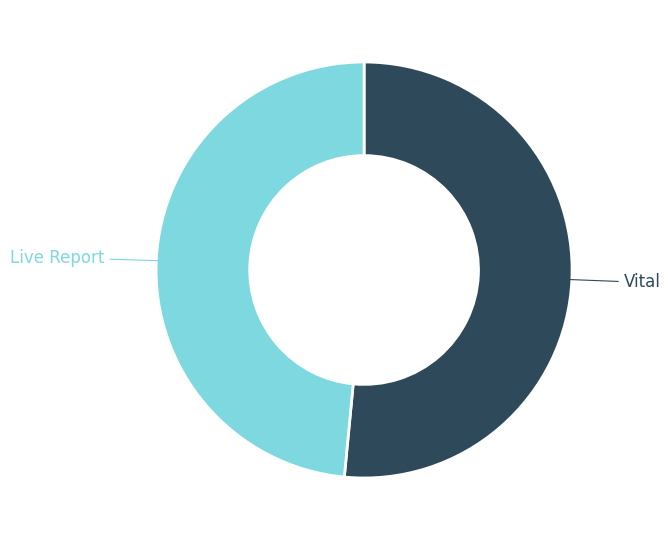

Is there any slice that represents more than half of the pie?

Yes